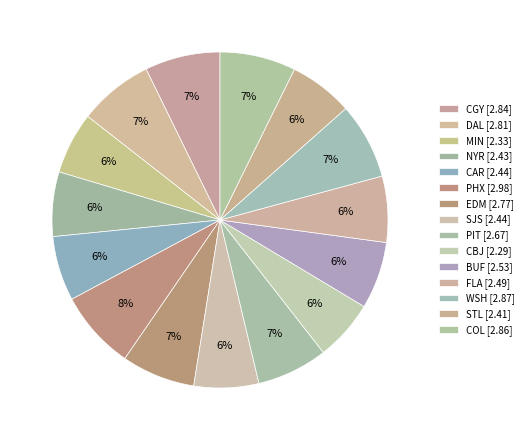

Count the number of slices in the pie.

15